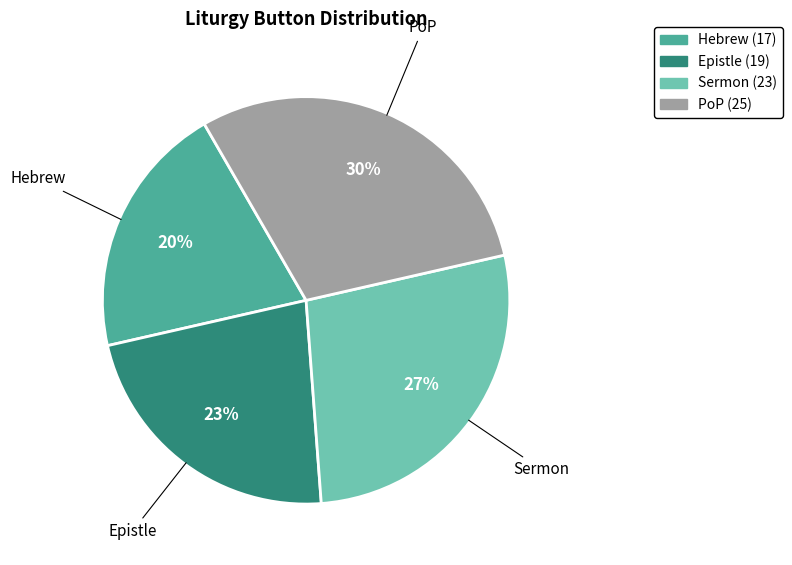

What percentage is the PoP slice, to the nearest percent?

30%